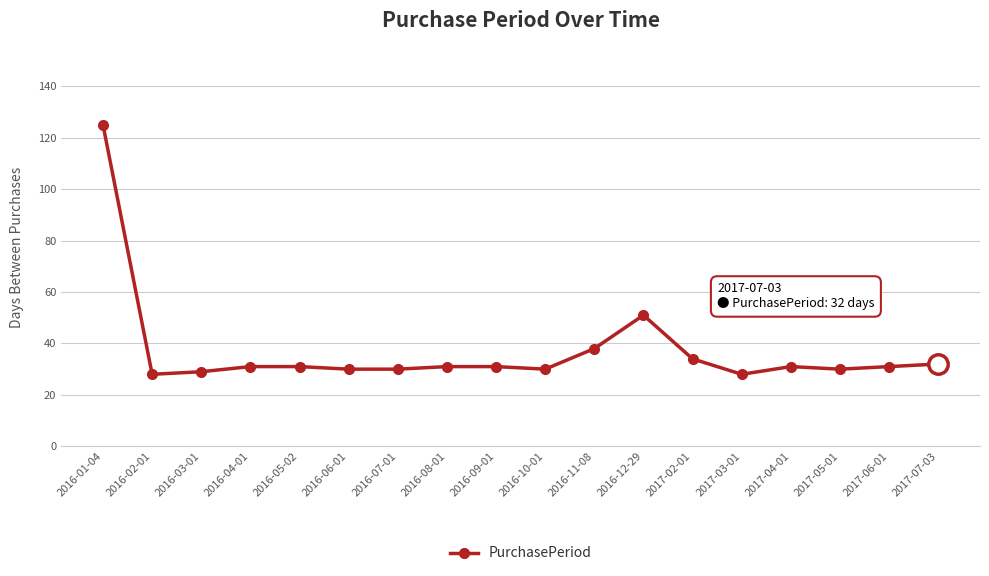

Between 2017-03-01 and 2016-10-01, which is larger?

2016-10-01